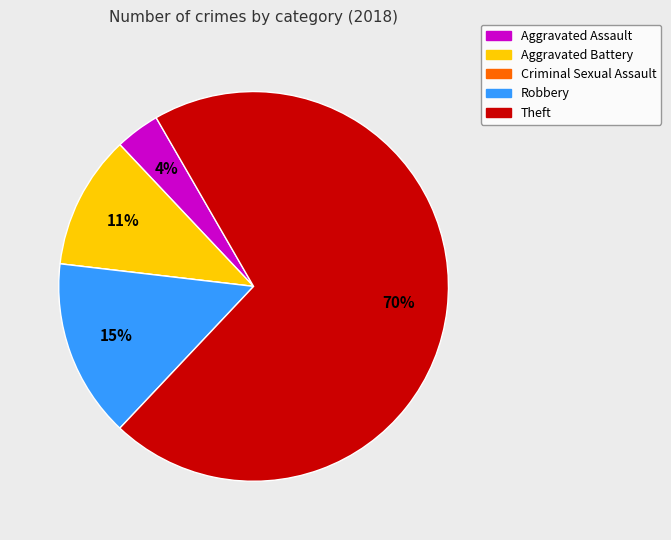

To the nearest percent, what is the difference between the largest and smallest slice percentages?

70%